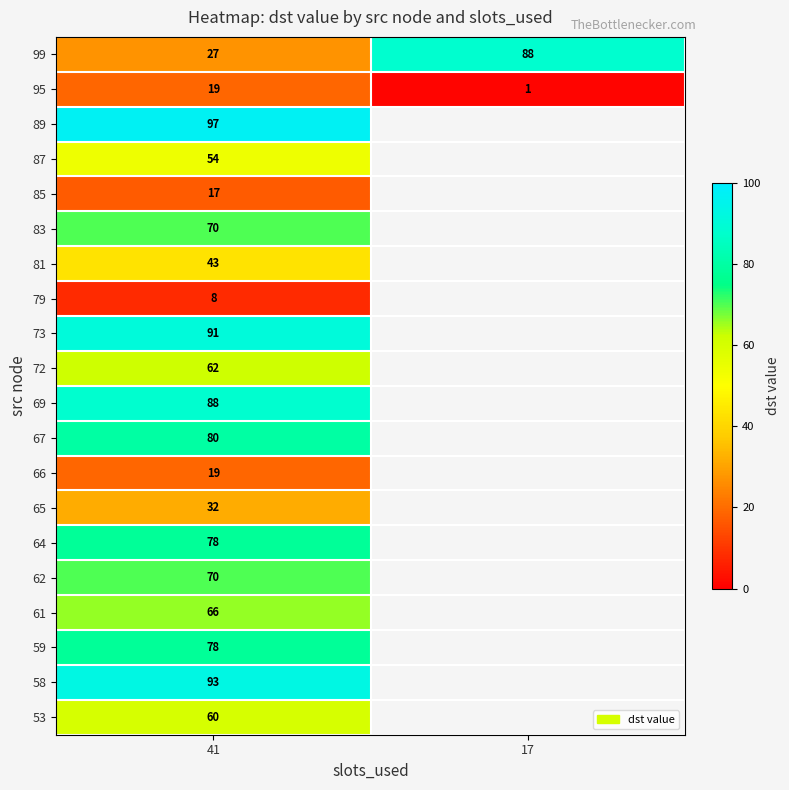

How many distinct data groups are displayed?

20